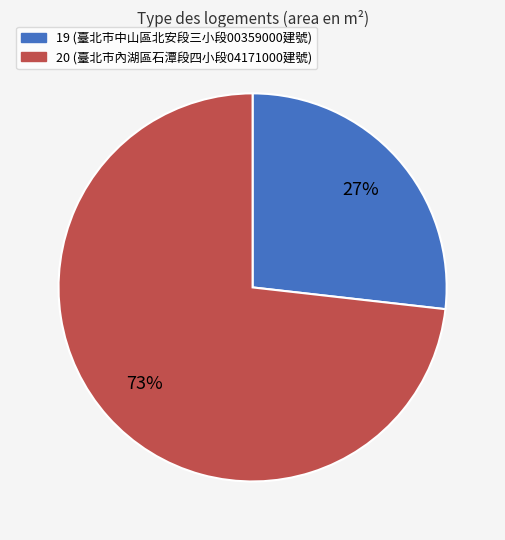

Combined, do 19 and 20 account for over 50%?

Yes